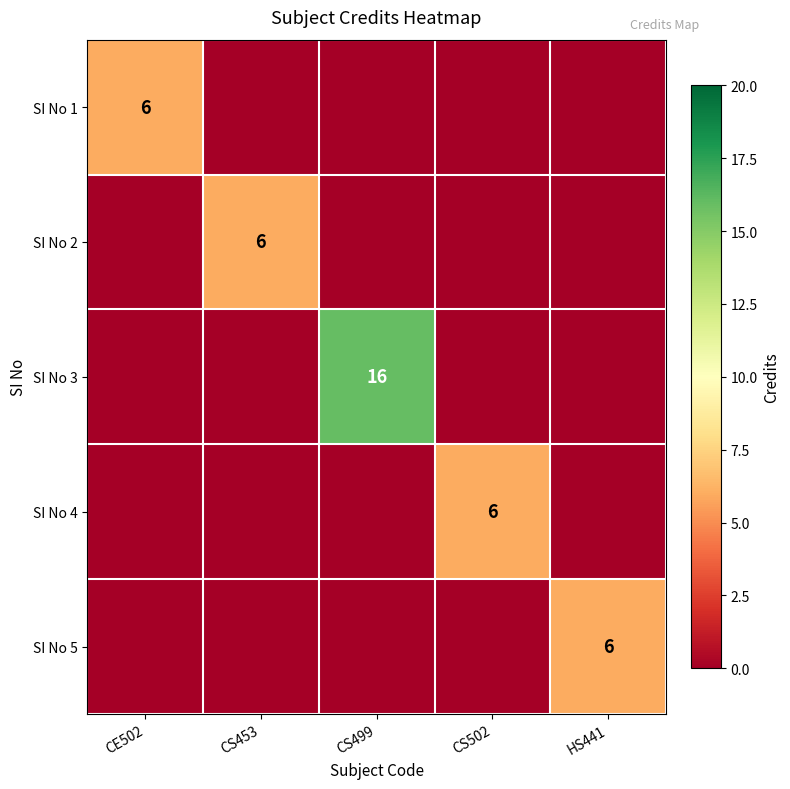

Which series has the largest range (max minus min)?

SI No 3